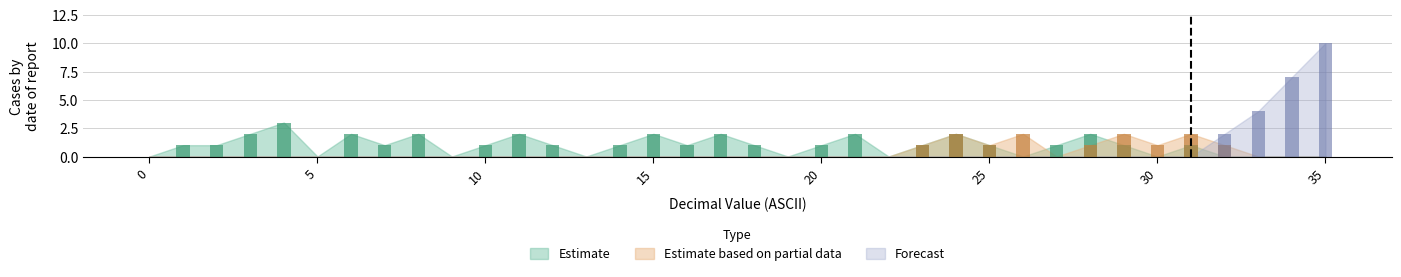

At 34, list the series in order from largest to smallest.

Forecast, Estimate, Estimate based on partial data